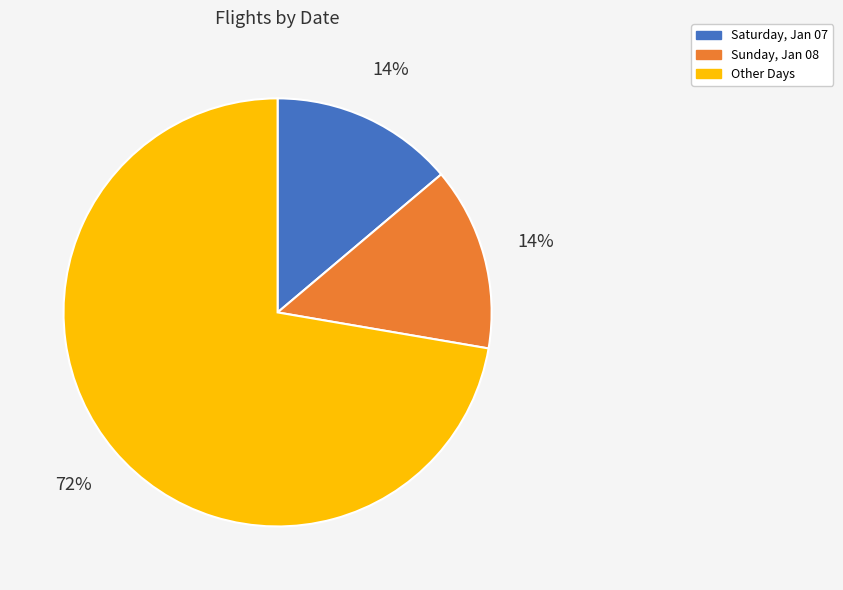

To the nearest percent, what is the combined percentage of Saturday, Jan 07 and Other Days?

86%